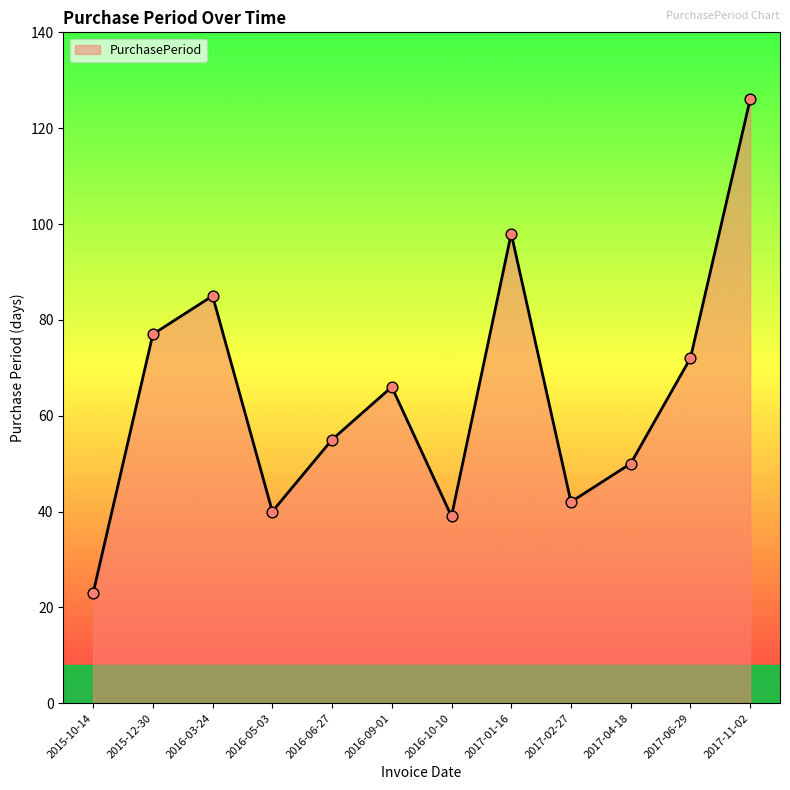

What is the change in value from 2016-09-01 to 2016-10-10?

-27